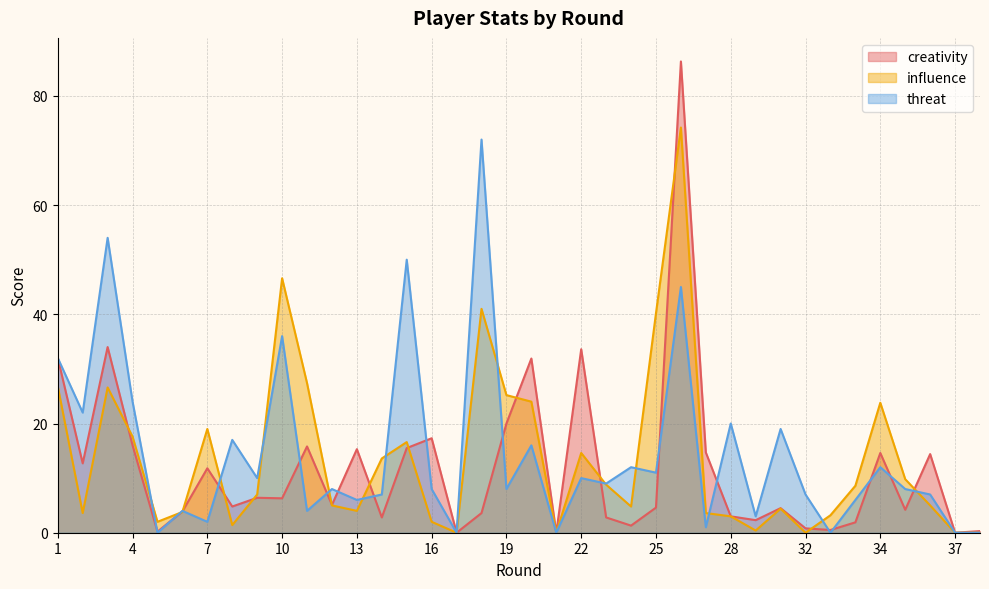

What is the sum of all creativity values?

445.2